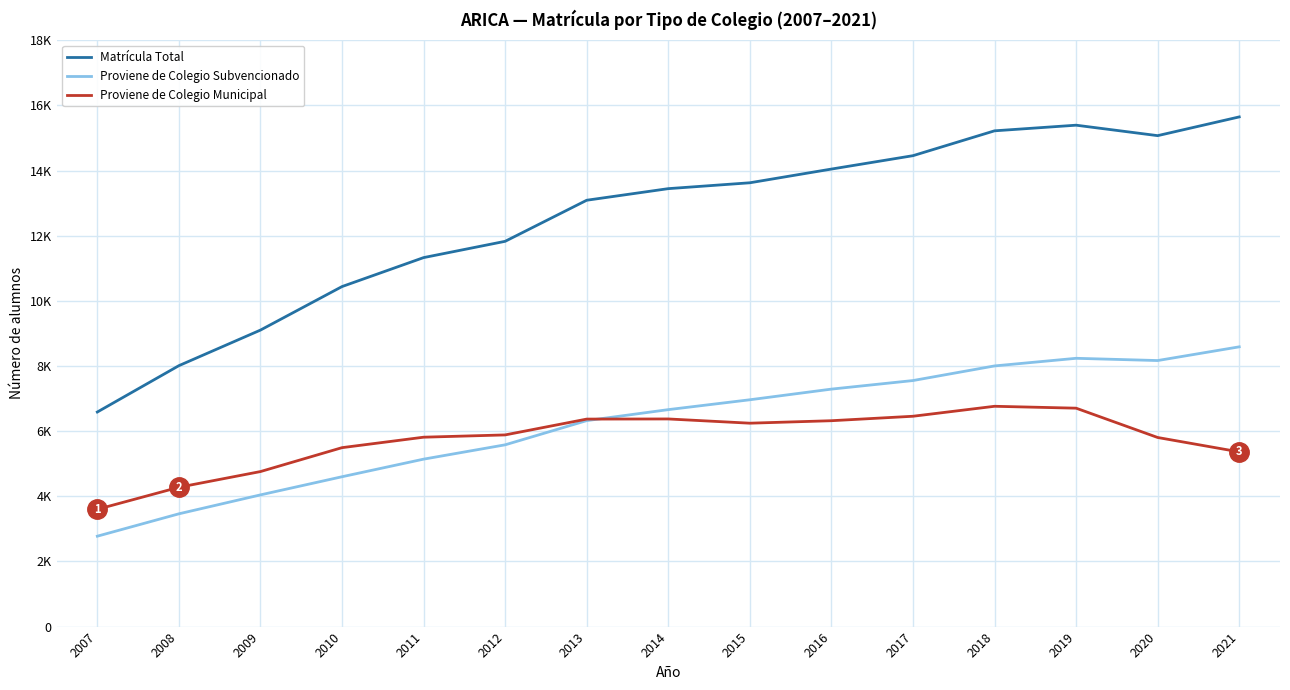

True or false: Proviene de Colegio Subvencionado has more than 2 interior local peaks.

False